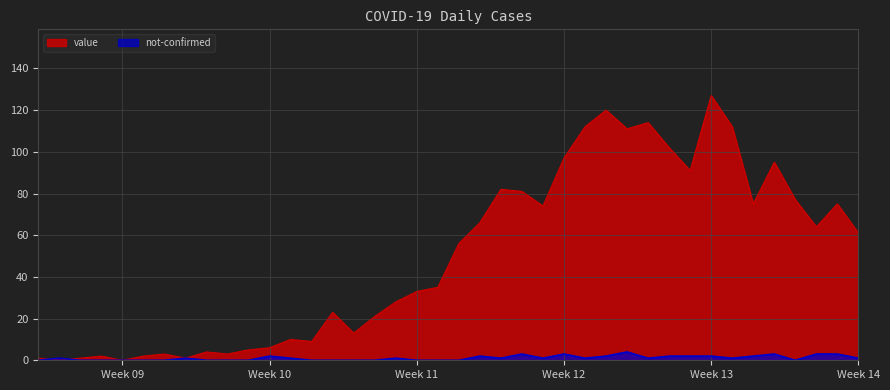

Is the value of not-confirmed at 2020-03-12 greater than the value of value at 2020-03-18?

No